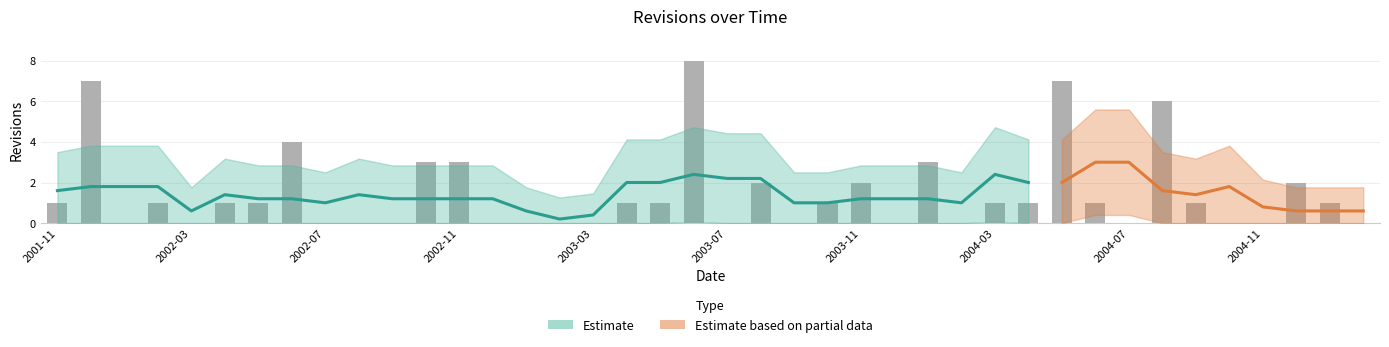

Reading left to right, list all the values displayed in this chart.

2001-11=1	2001-12=7	2002-01=0	2002-02=1	2002-03=0	2002-04=1	2002-05=1	2002-06=4	2002-07=0	2002-08=0	2002-09=0	2002-10=3	2002-11=3	2002-12=0	2003-01=0	2003-02=0	2003-03=0	2003-04=1	2003-05=1	2003-06=8	2003-07=0	2003-08=2	2003-09=0	2003-10=1	2003-11=2	2003-12=0	2004-01=3	2004-02=0	2004-03=1	2004-04=1	2004-05=7	2004-06=1	2004-07=0	2004-08=6	2004-09=1	2004-10=0	2004-11=0	2004-12=2	2005-01=1	2005-02=0